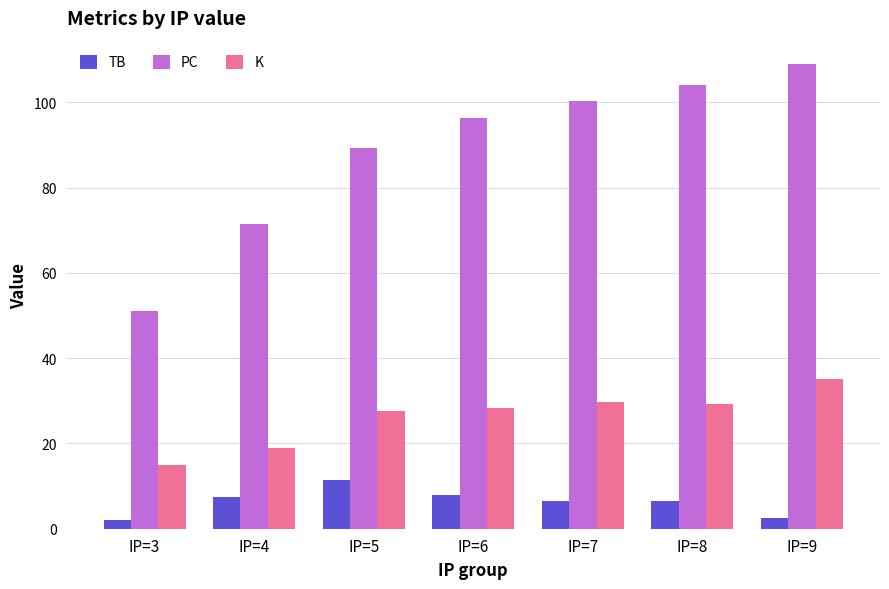

What is the sum of all K values?

183.8